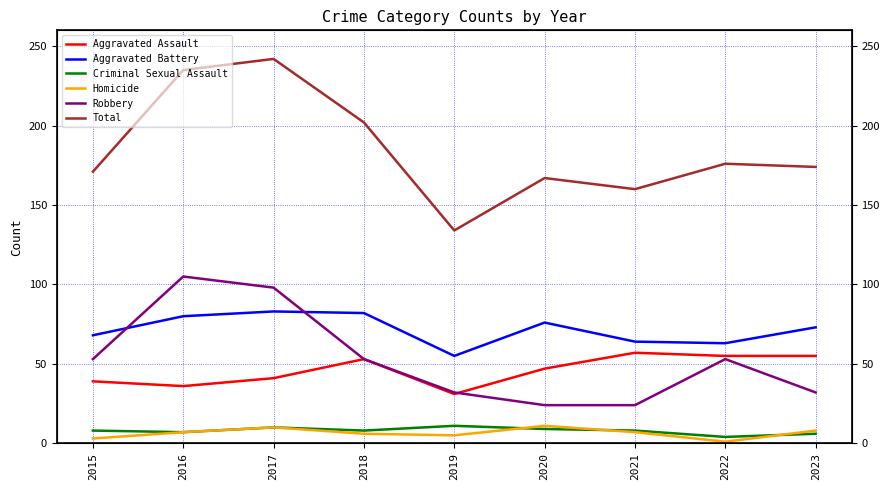

Rank the series at 2020 from lowest to highest value.

Criminal Sexual Assault, Homicide, Robbery, Aggravated Assault, Aggravated Battery, Total